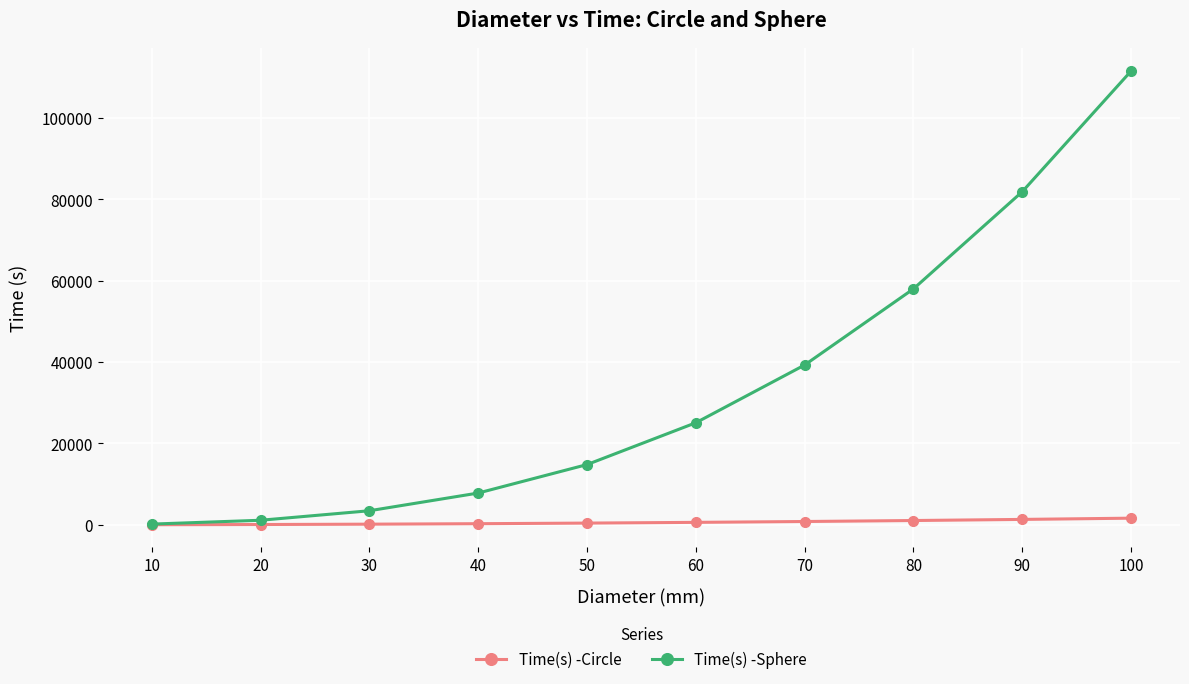

Between 20 and 70, which series saw the biggest shift?

Time(s) -Sphere